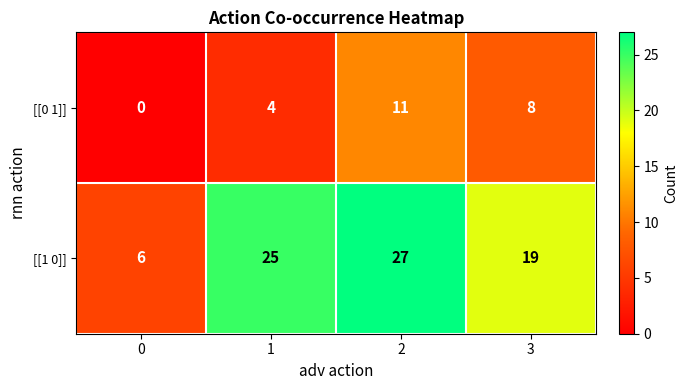

Rank the series by their maximum value, from lowest to highest.

[[0 1]], [[1 0]]